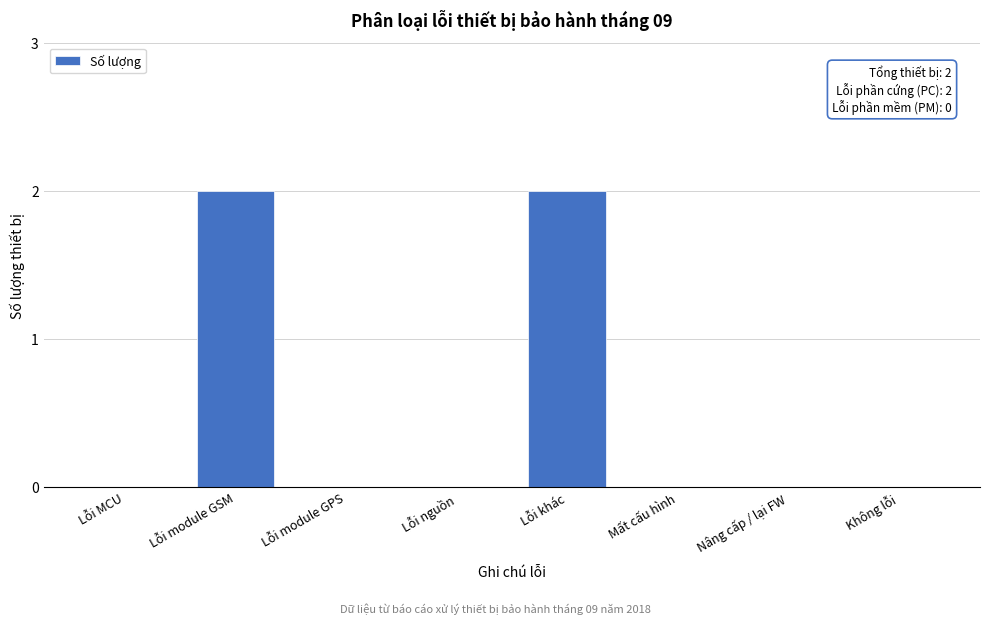

Reading left to right, transcribe all the data shown in this chart.

Lỗi MCU=0	Lỗi module GSM=2	Lỗi module GPS=0	Lỗi nguồn=0	Lỗi khác=2	Mất cấu hình=0	Nâng cấp / lại FW=0	Không lỗi=0